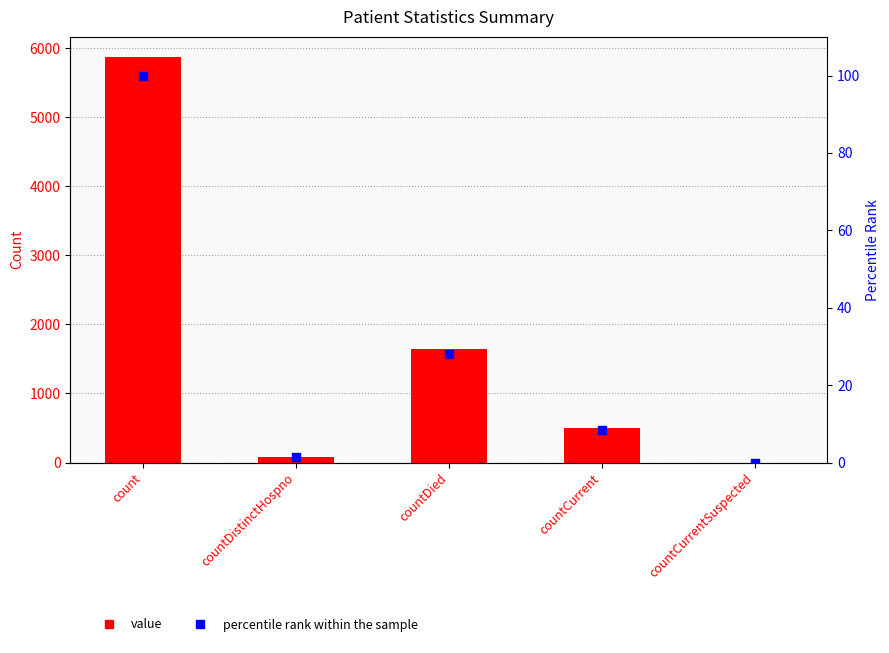

What is the total value across all series at countCurrent?

503.4